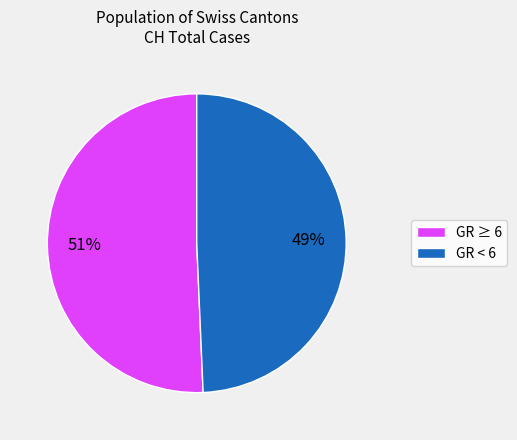

Which slice is the smallest?

GR < 6